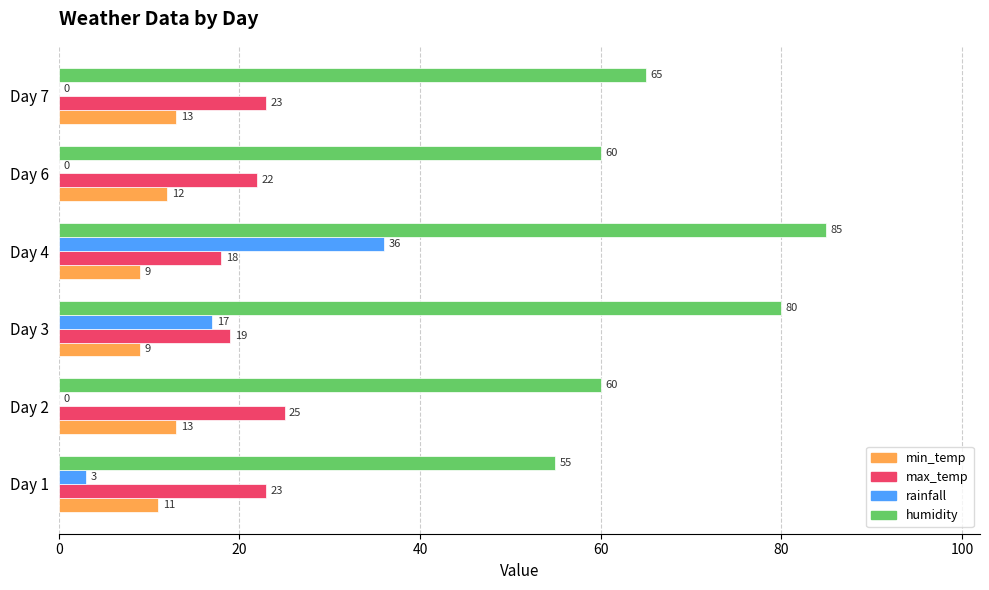

Between Day 2 and Day 3, which series saw the biggest shift?

humidity